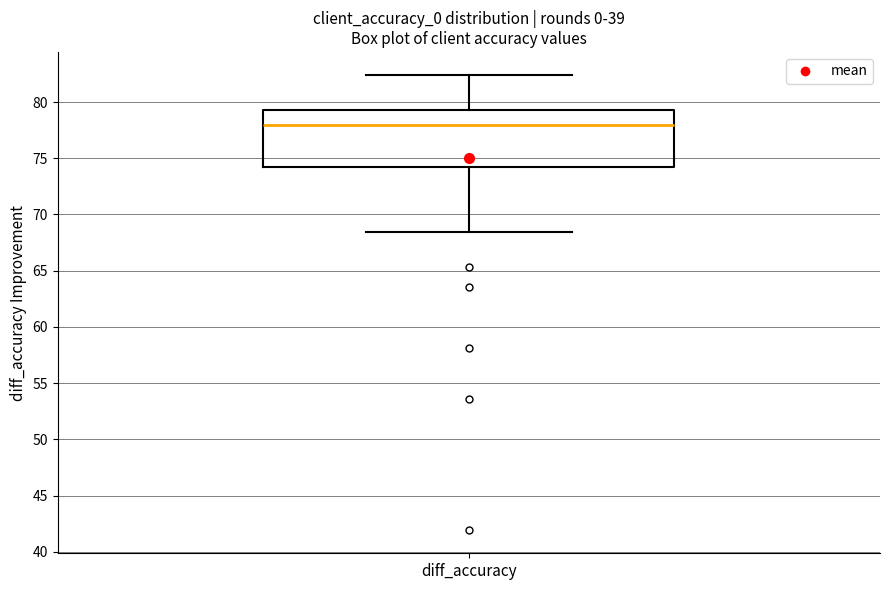

Read this box plot against the y-axis: the position of the median line, the range covered by the box, and the ends of both whiskers. The values are not printed on the chart, so give them approximately, as read against the axis.

median 78.0, box 74.0 to 79.5, whiskers 68.5 to 82.5